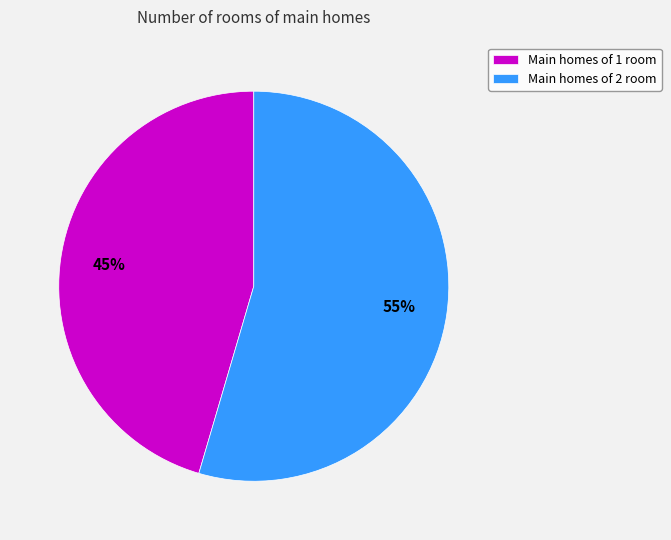

How many segments does this pie chart have?

2